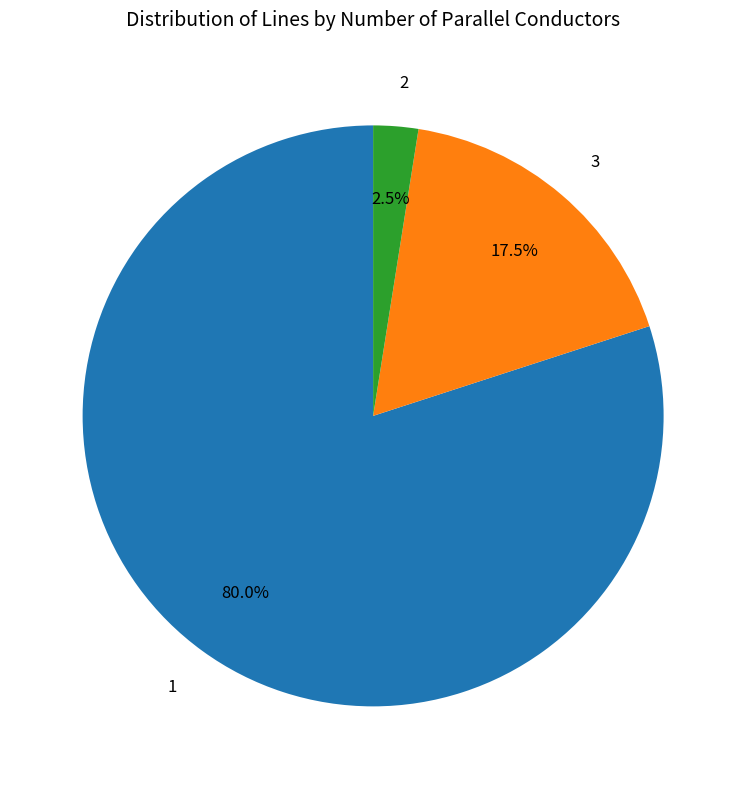

To the nearest percent, what is the combined percentage of 2 and 1?

82%